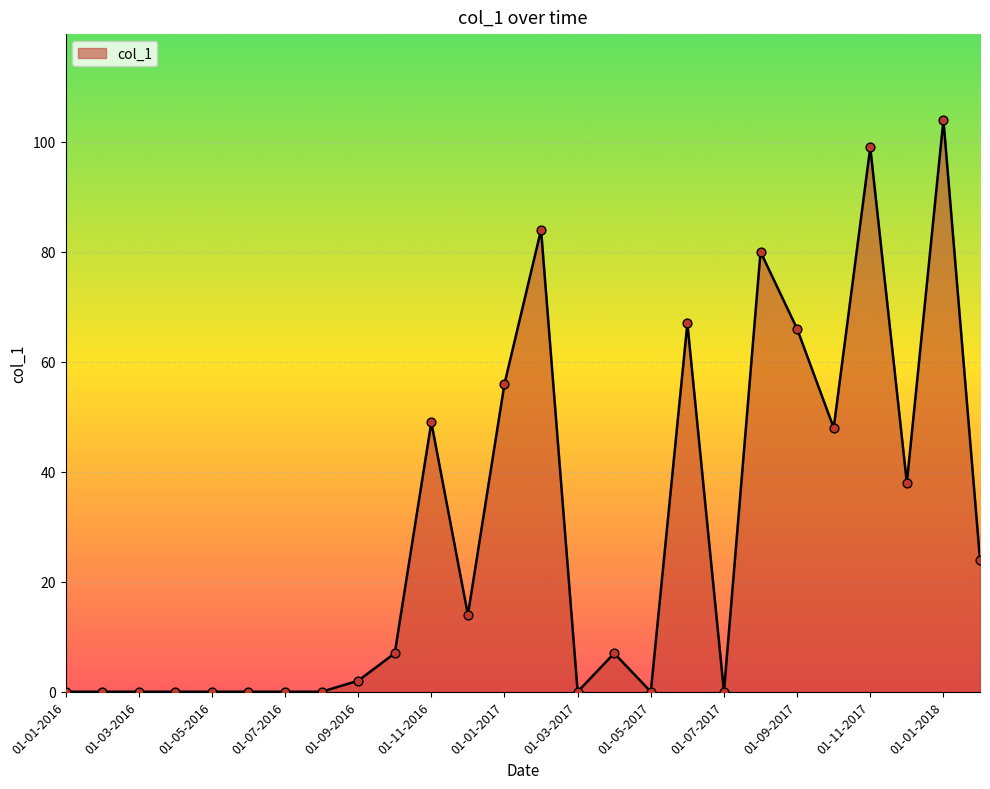

What is the greatest value displayed?

104